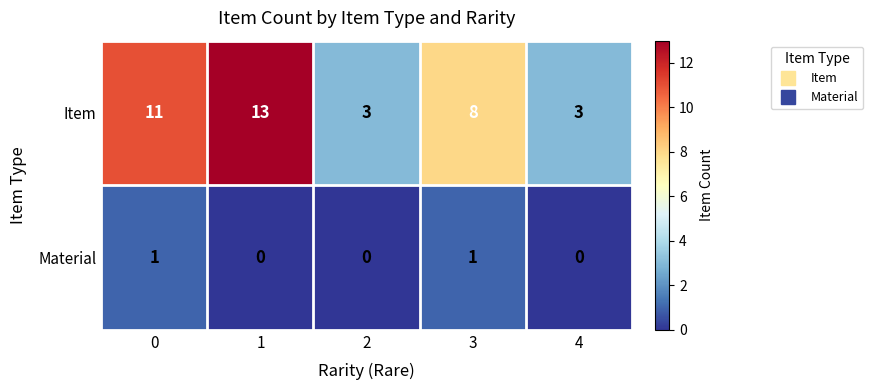

List the series in order of their overall mean, lowest first.

Material, Item